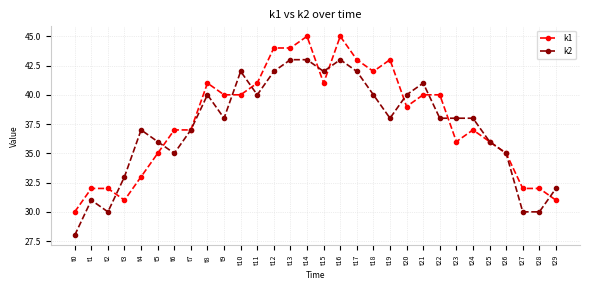

List the series in order of their overall mean, highest first.

k1, k2